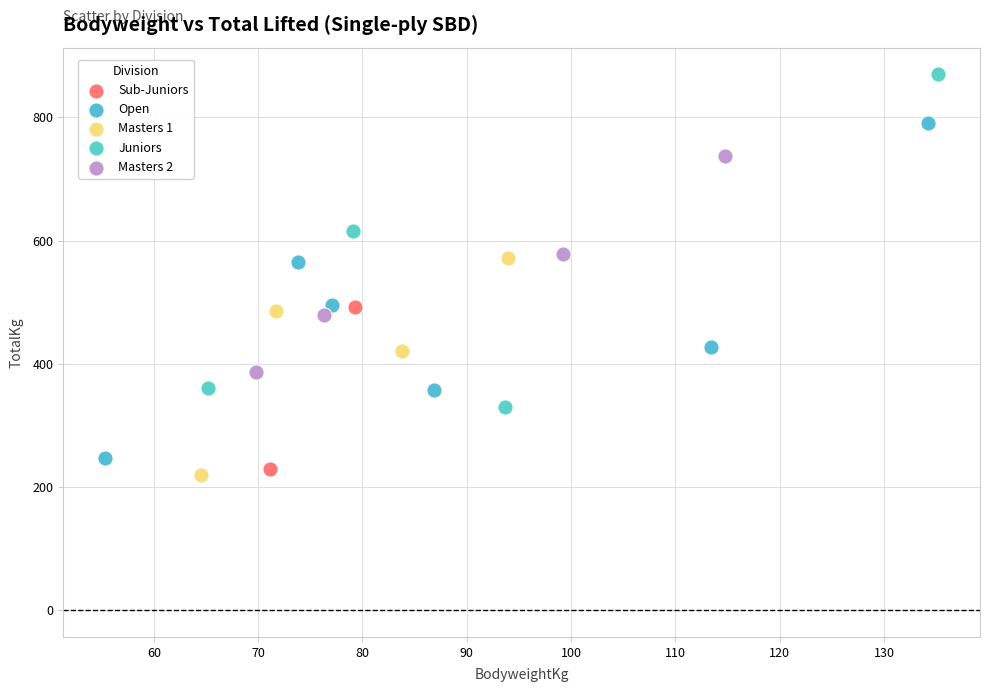

Which series contains the lowest Y value?

Masters 1